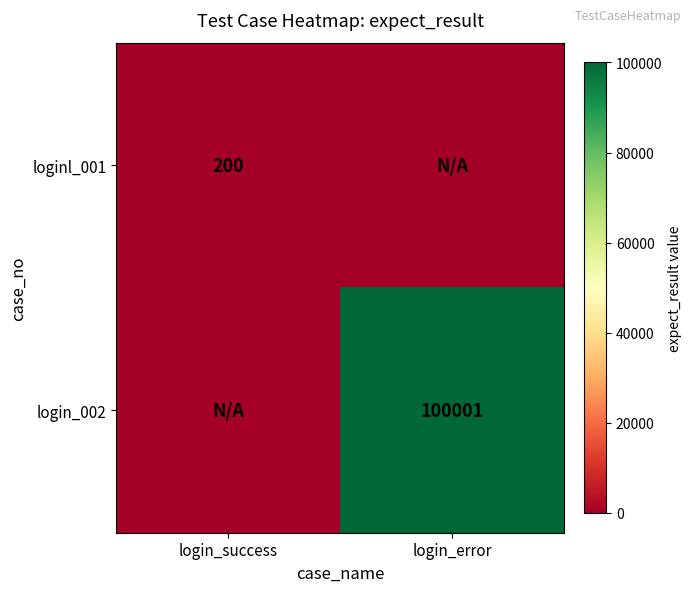

Is it true that loginl_001 equals 200 at login_success?

True